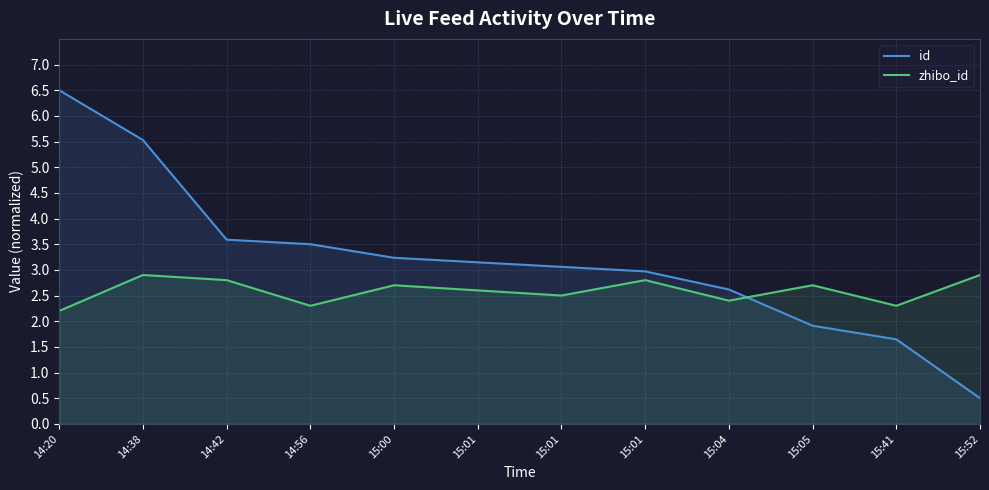

What is the difference between the maximum and minimum values in the zhibo_id series?

0.7